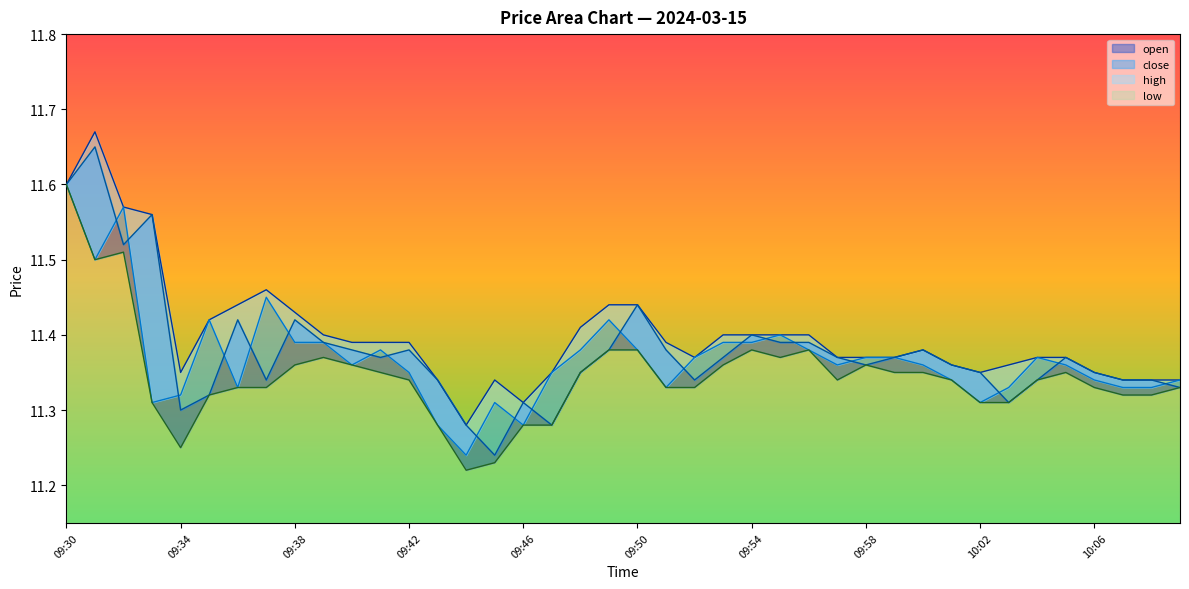

True or false: close and high cross at least once.

False